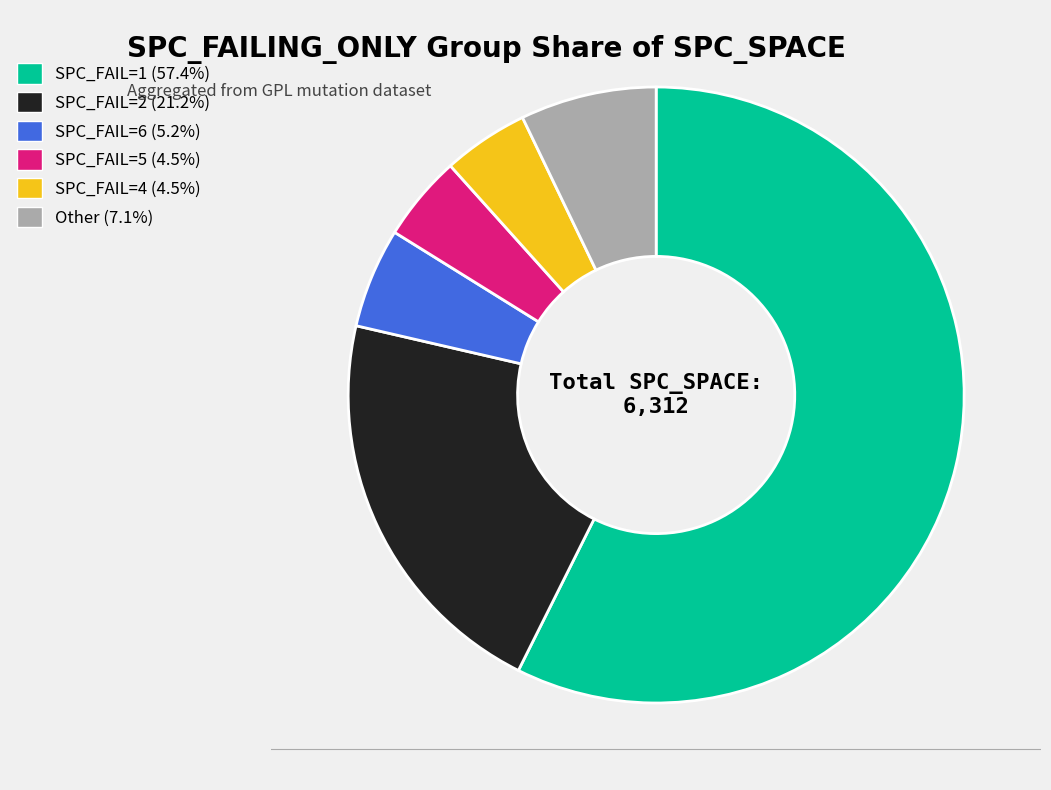

Is there a majority slice in this chart?

Yes